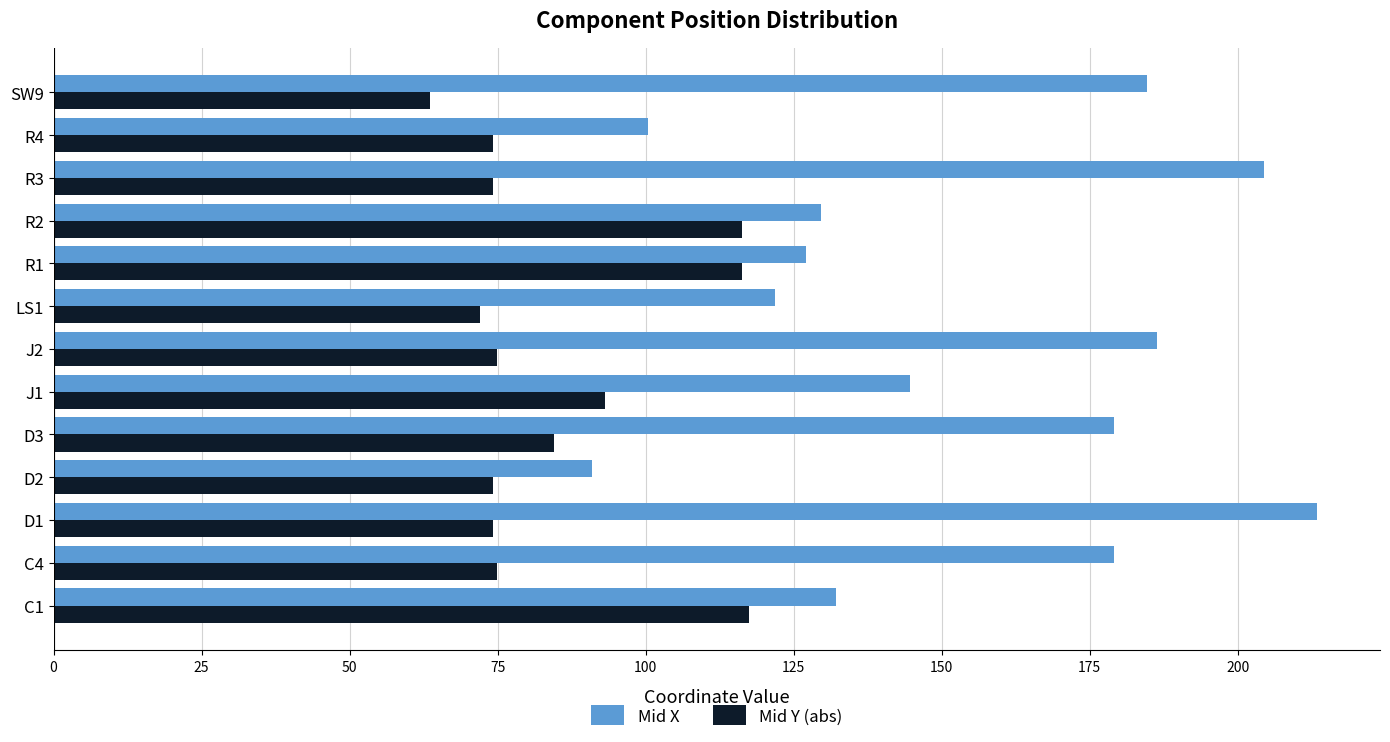

List the series in order of their peak value, lowest first.

Mid Y (abs), Mid X